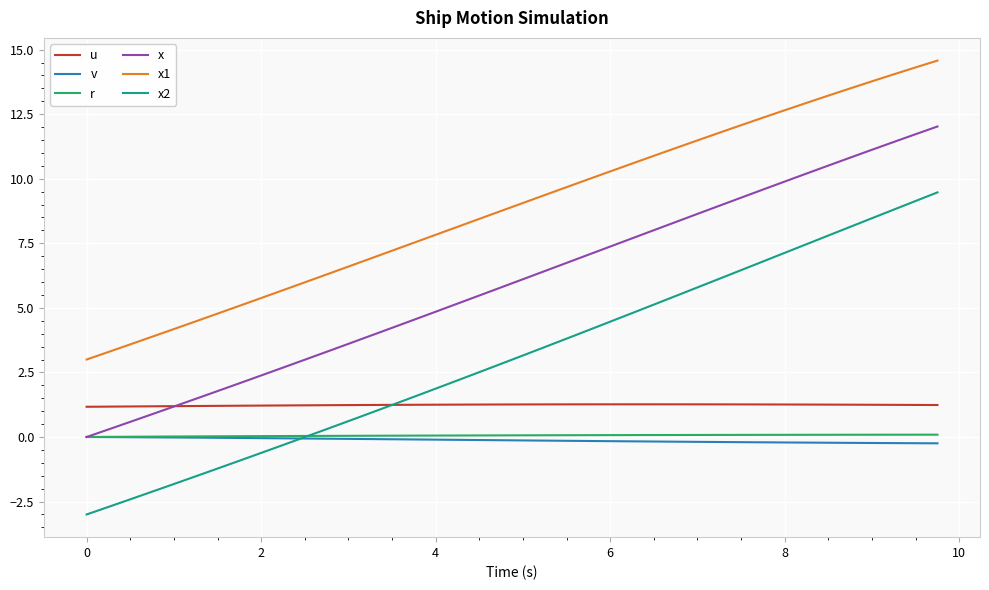

What is the maximum value shown in the chart?

14.6